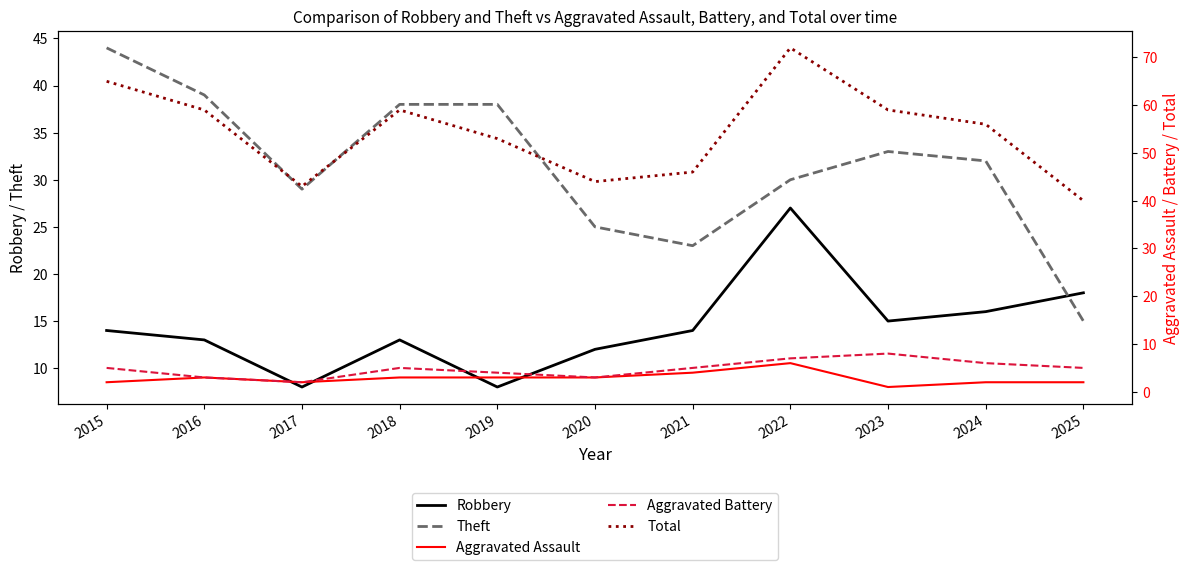

At how many categories does at least one series exceed 18?

11